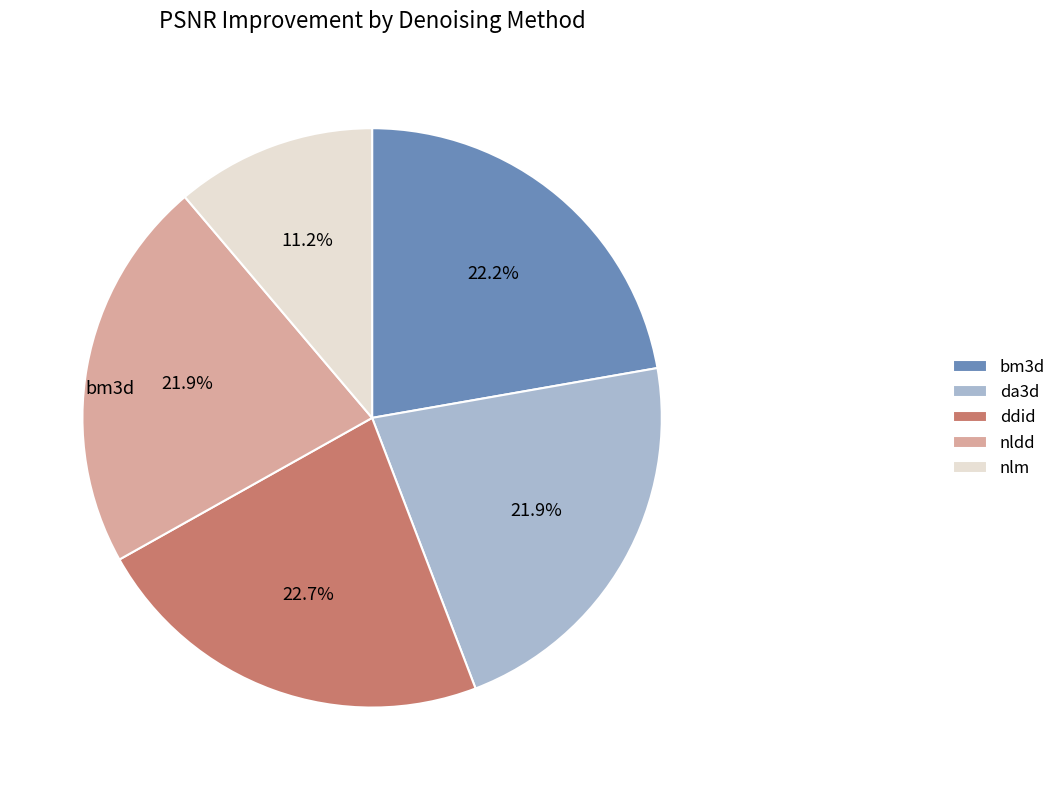

Is the sum of bm3d and nlm greater than half?

No